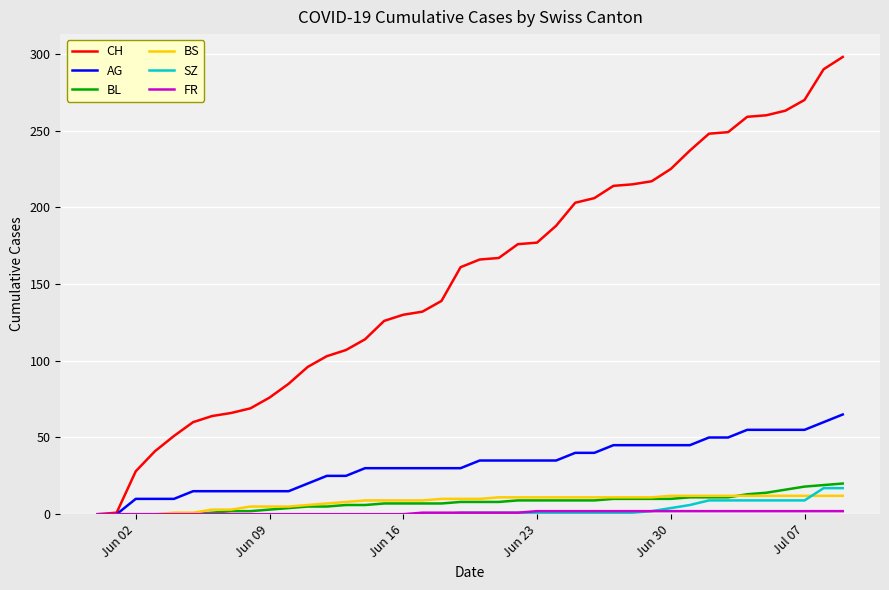

Which series has the largest total across all categories?

CH